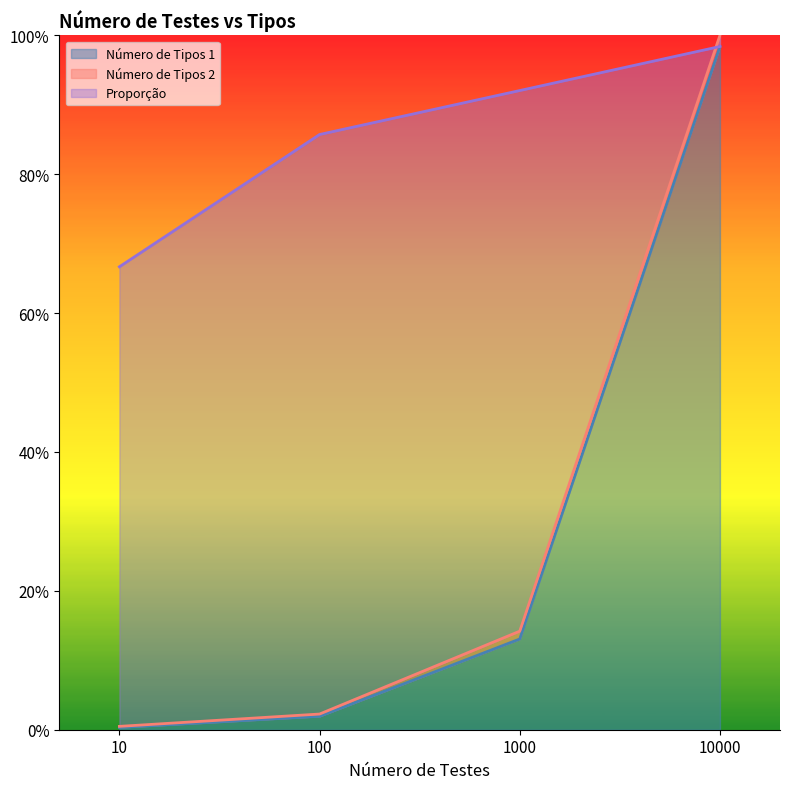

The Número de Tipos 1 series shows 0.4 at 10000. True or false?

False